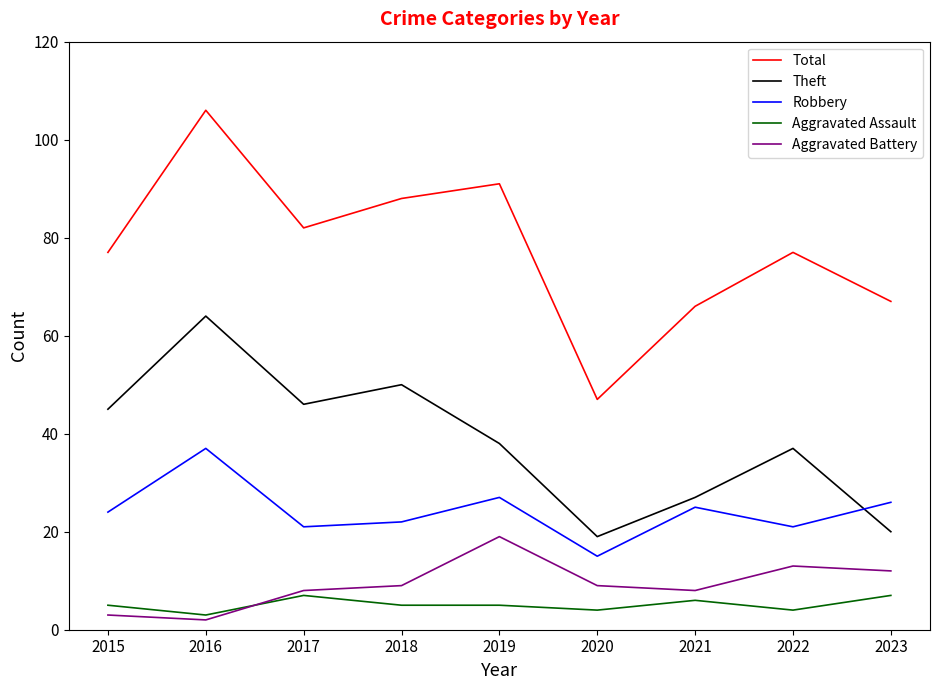

Reading left to right, transcribe all the data shown in this chart.

Total: 77	106	82	88	91	47	66	77	67
Theft: 45	64	46	50	38	19	27	37	20
Robbery: 24	37	21	22	27	15	25	21	26
Aggravated Assault: 5	3	7	5	5	4	6	4	7
Aggravated Battery: 3	2	8	9	19	9	8	13	12